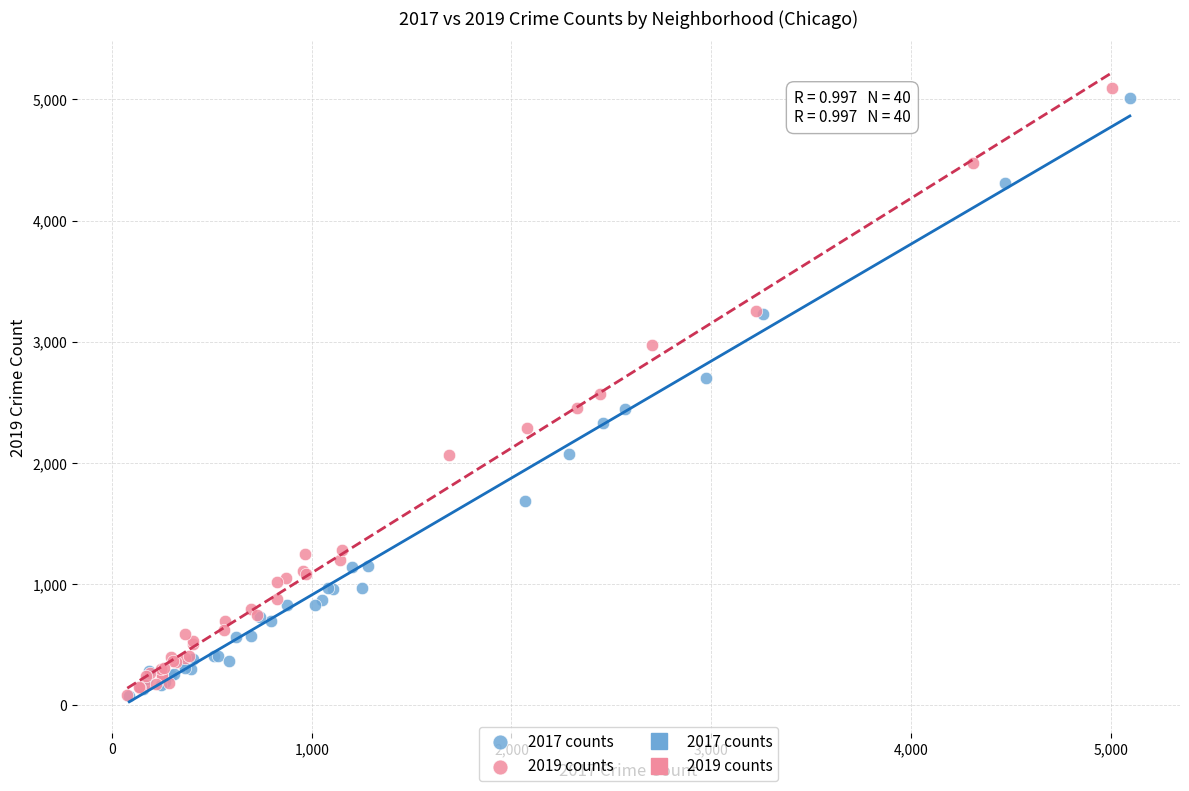

Which series has the largest Y range (max minus min)?

2019 counts